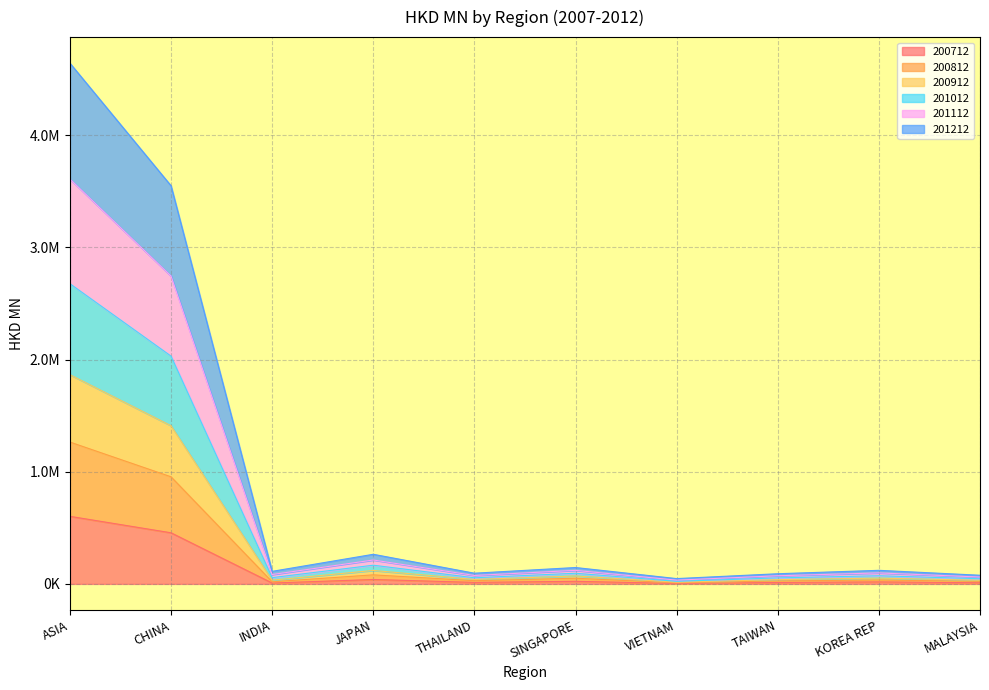

What are all the series names shown in the legend?

200712, 200812, 200912, 201012, 201112, 201212